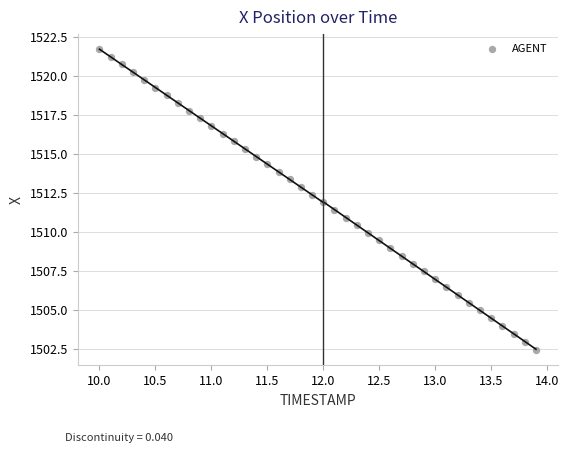

What is the range of X values (max minus min)?

3.9